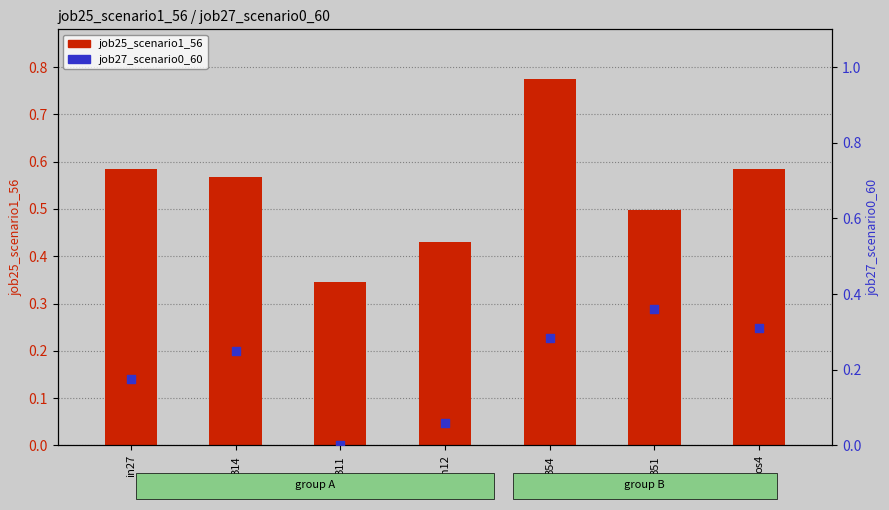

At which category is the sum across all series the highest?

B54